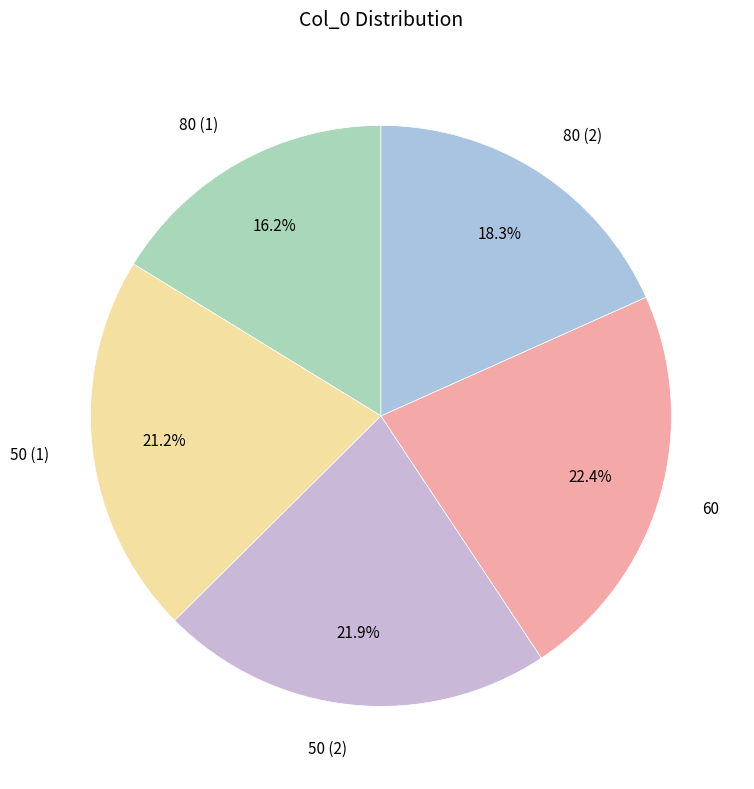

Combined, do 50 (2) and 80 (1) account for over 50%?

No